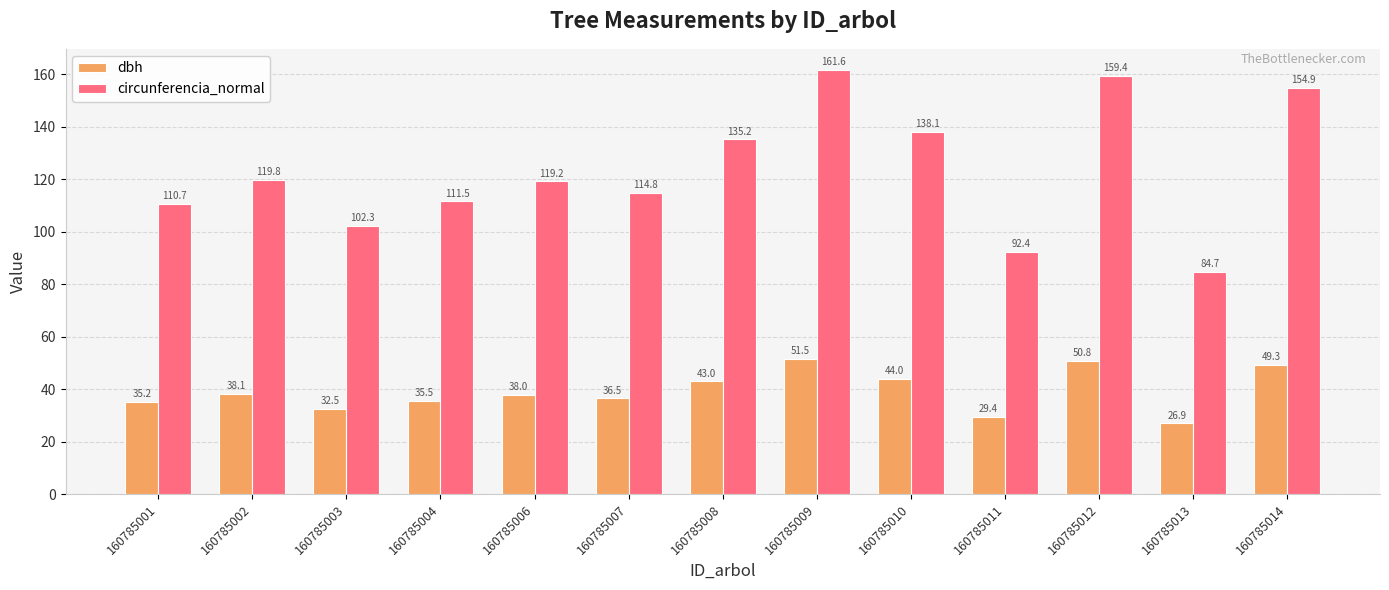

Which series has the largest range (max minus min)?

circunferencia_normal